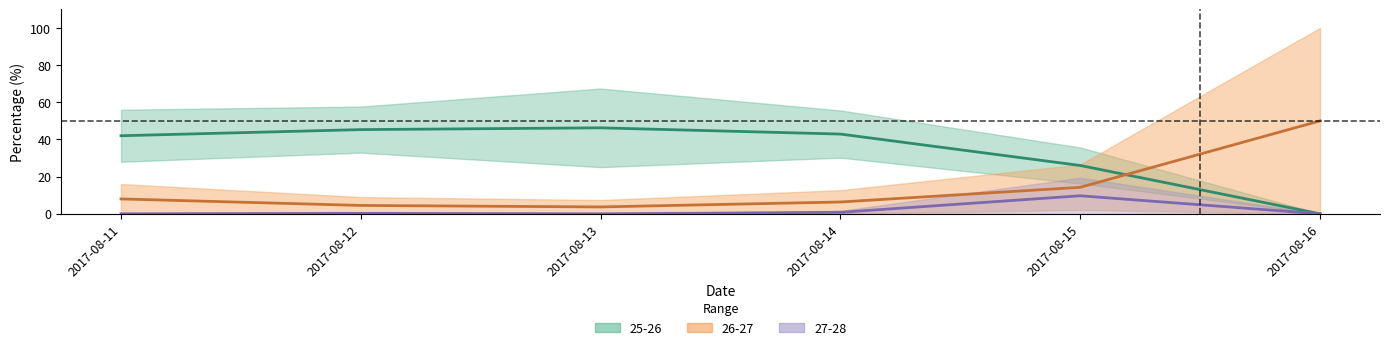

Between which two adjacent categories do 26-27 and 25-26 first intersect?

2017-08-15 and 2017-08-16